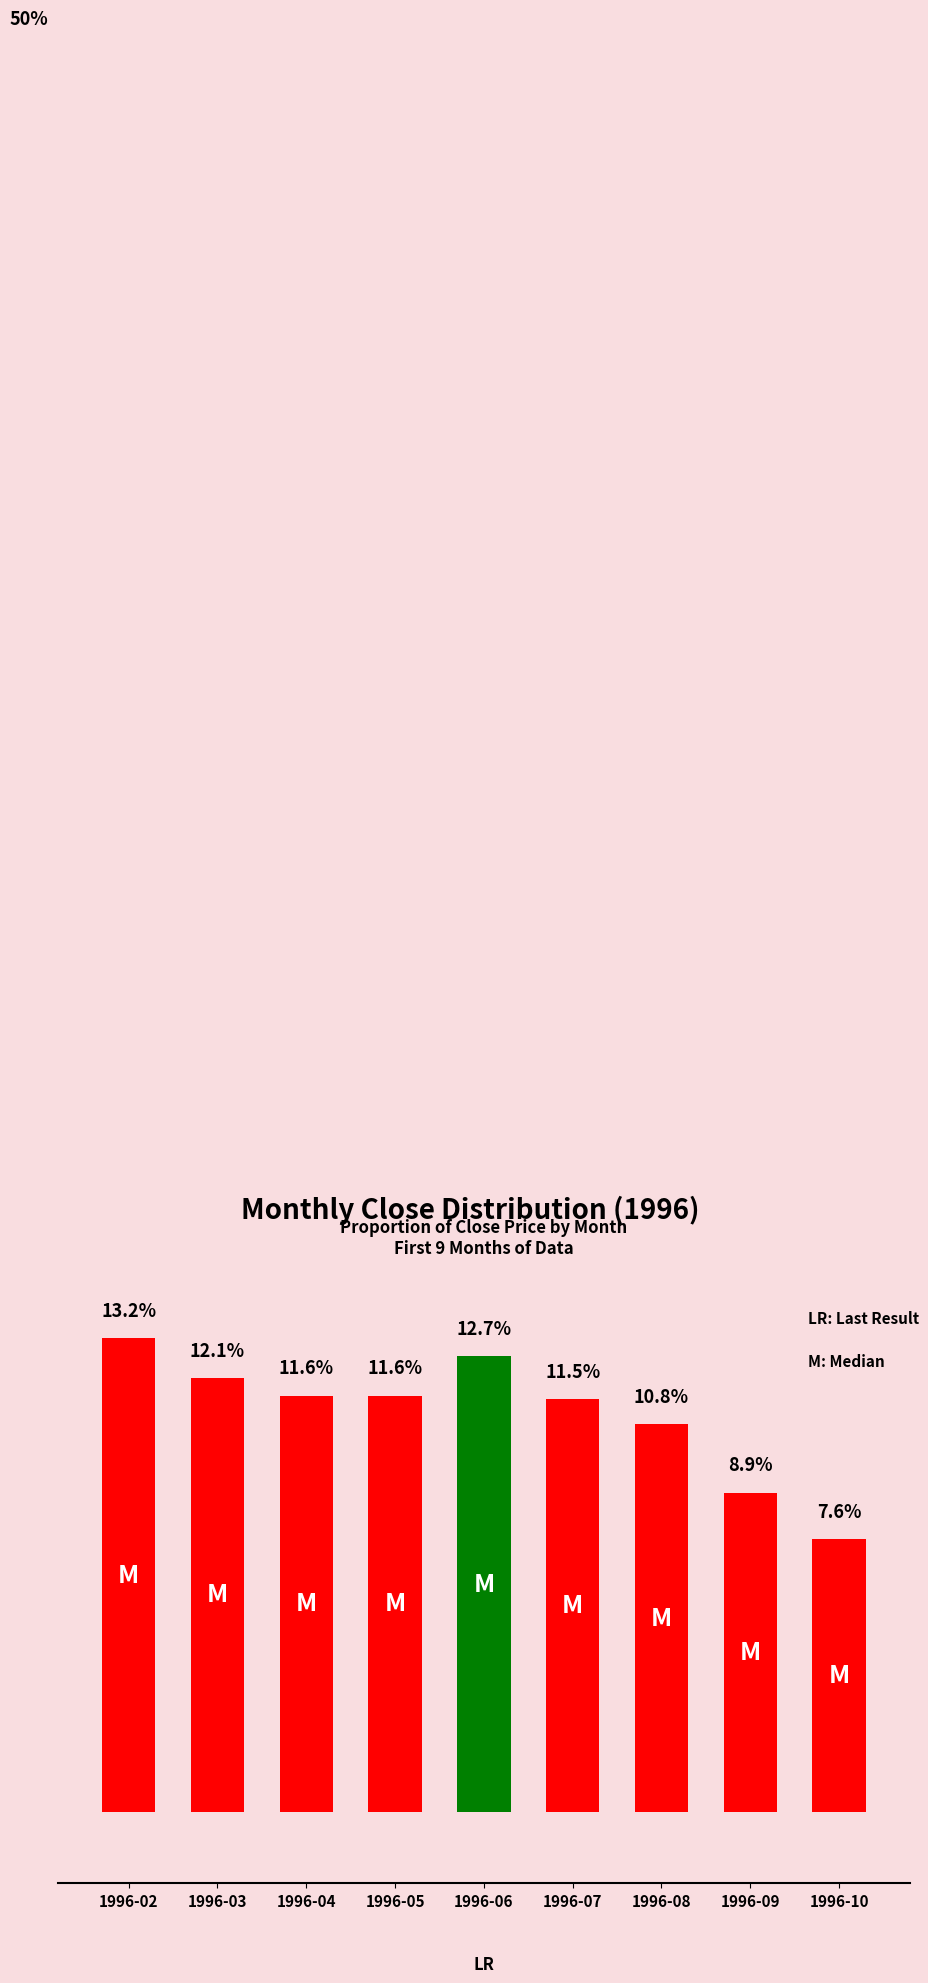

Where does the data first go above 11?

1996-02